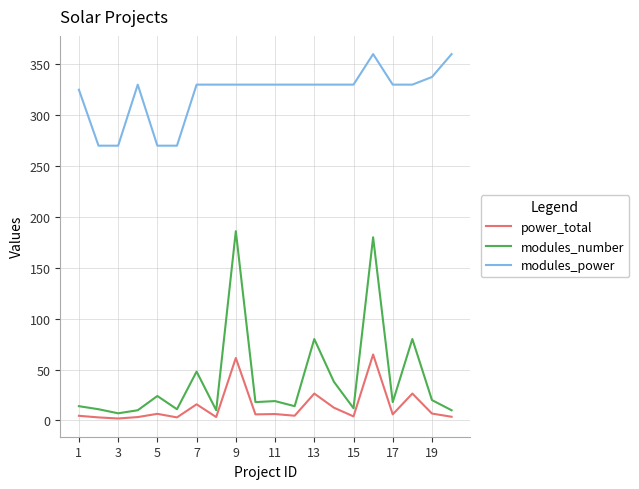

What are all the series names shown in the legend?

power_total, modules_number, modules_power